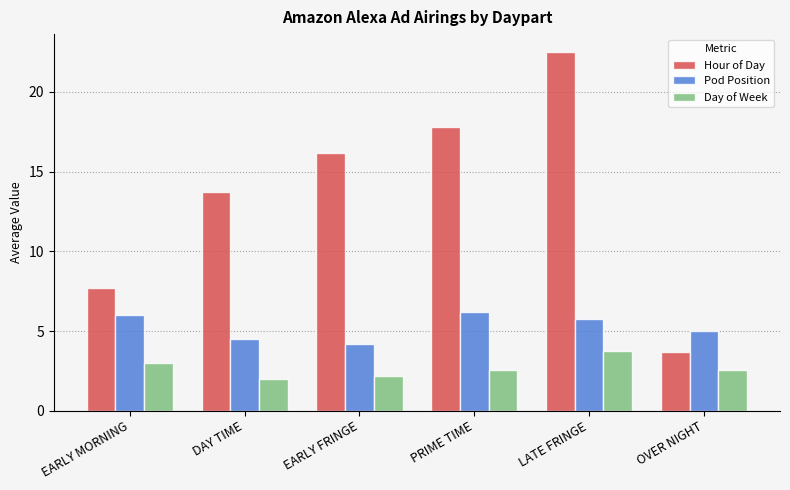

What is the total value across all series at PRIME TIME?

26.6